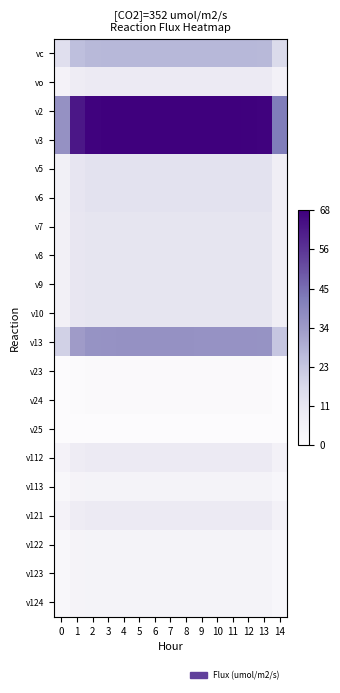

At which category is the sum across all series the highest?

6